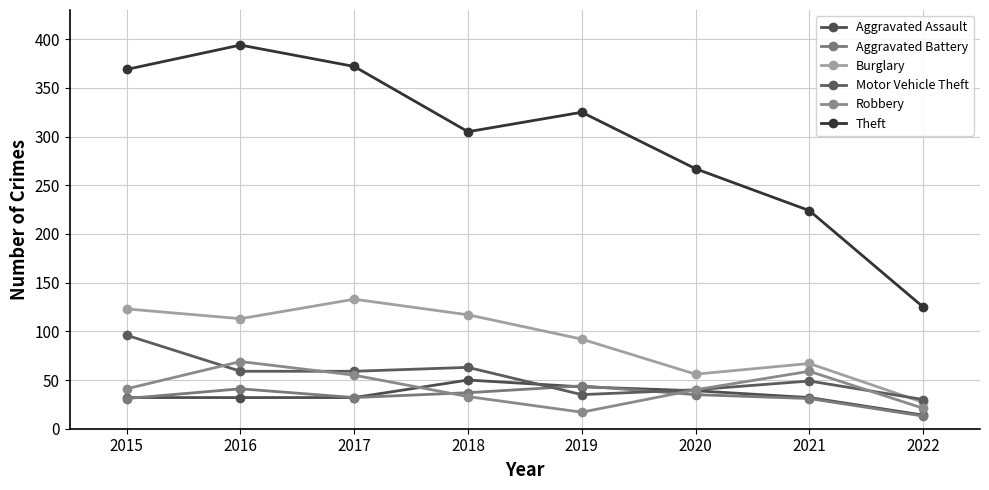

What is the lowest value of the Aggravated Assault series?

14